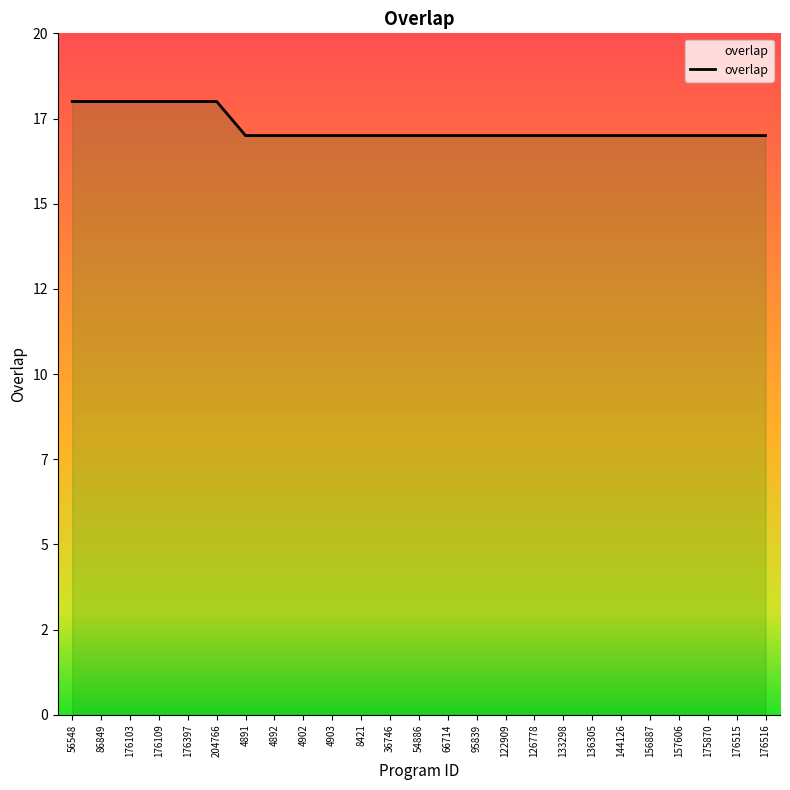

List the labels in order of value, smallest first.

4891, 4892, 4902, 4903, 8421, 36746, 54886, 66714, 95839, 122909, 126778, 133298, 136305, 144126, 156887, 157606, 175870, 176515, 176516, 56548, 86849, 176103, 176109, 176397, 204766